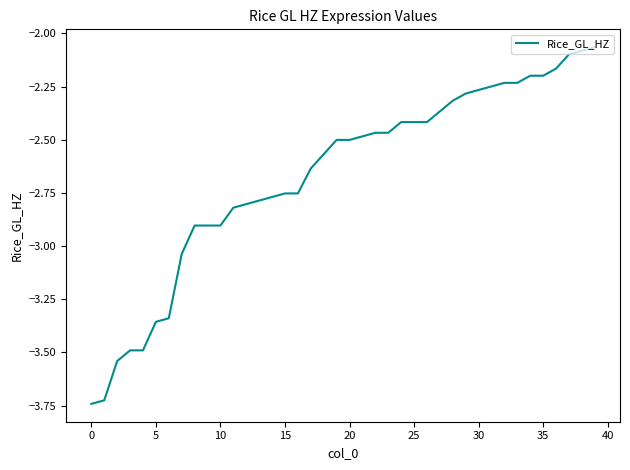

What is the difference between the maximum and minimum values?

1.7